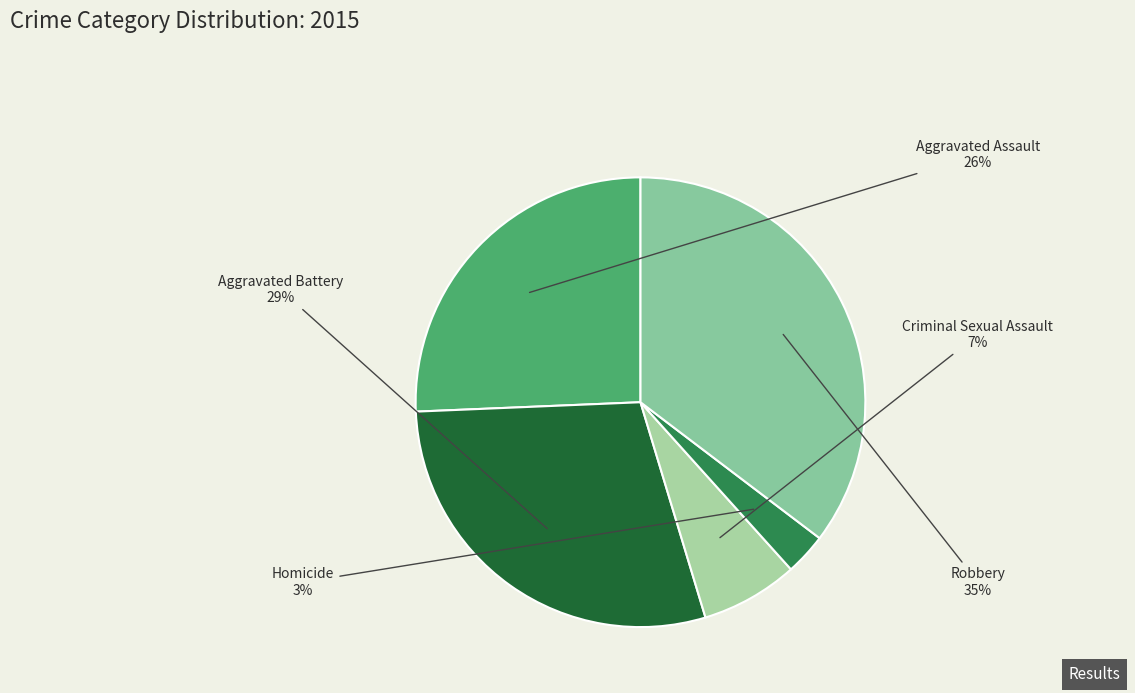

Which category has the biggest portion of the pie?

Robbery